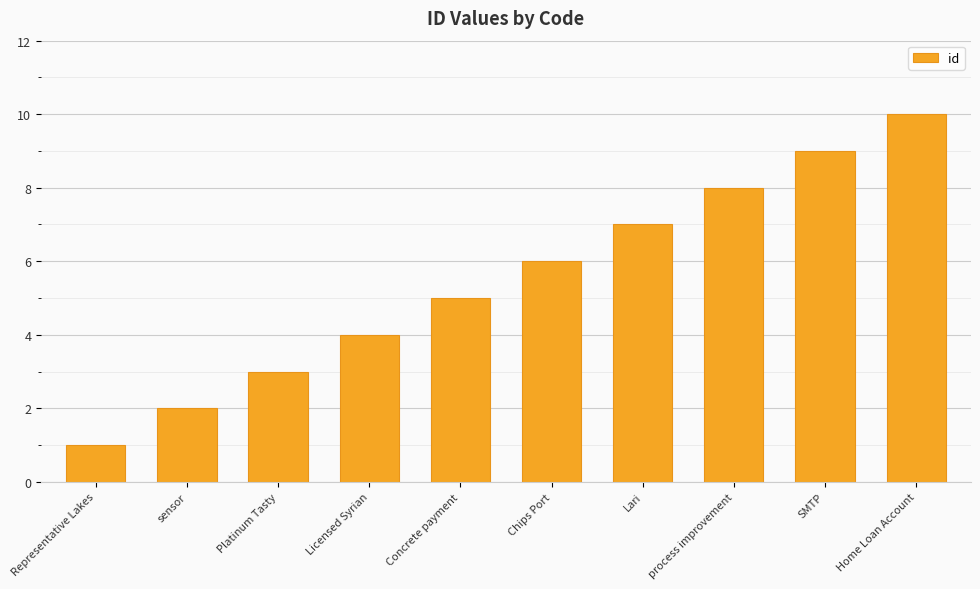

At which label is the value closest to 5?

Concrete payment